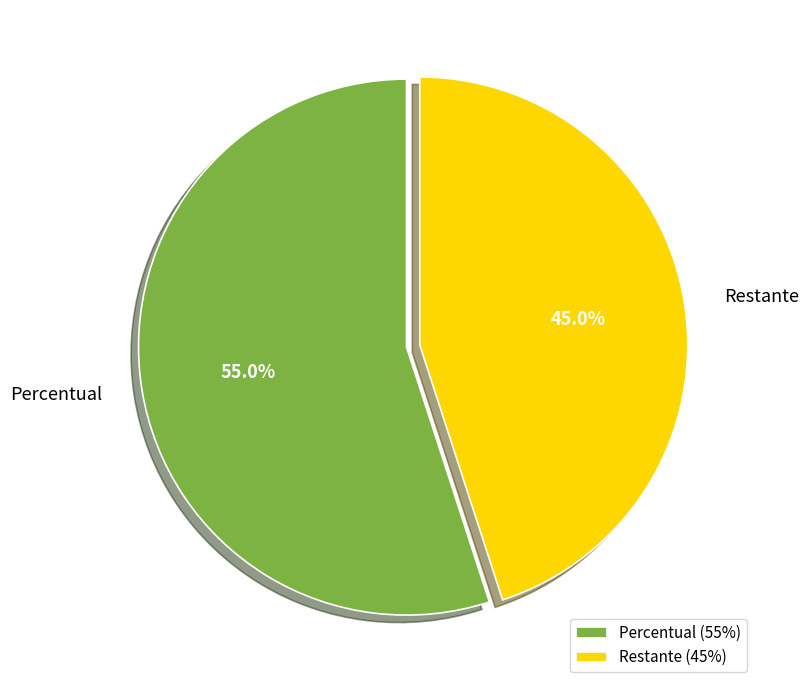

How many segments does this pie chart have?

2